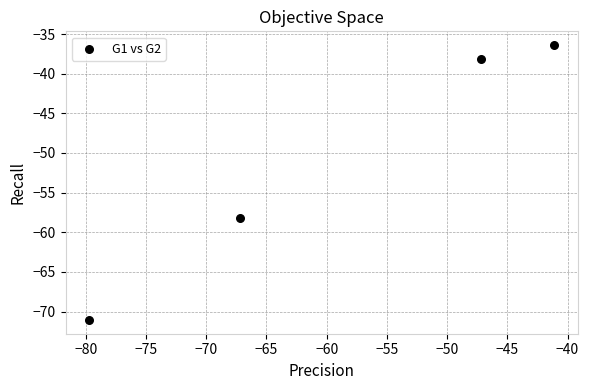

What Y value in the scatter plot is closest to -53?

-58.2